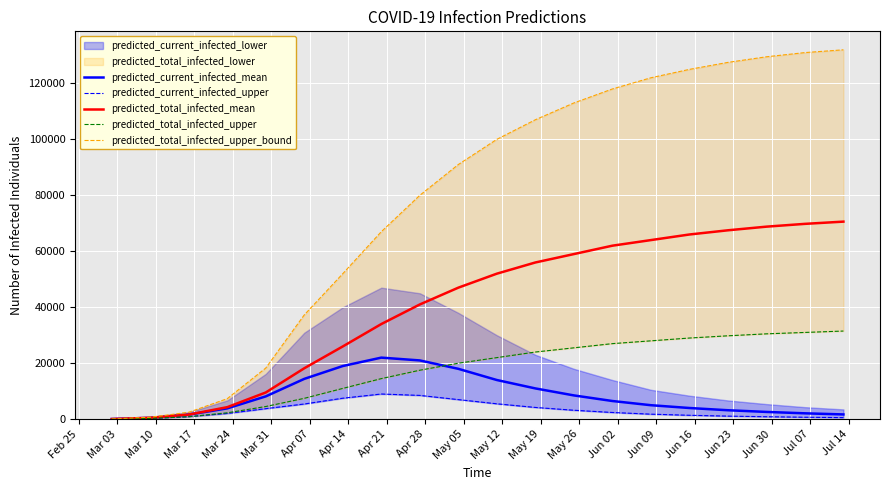

What is the sum of all predicted_current_infected_mean values?

167222